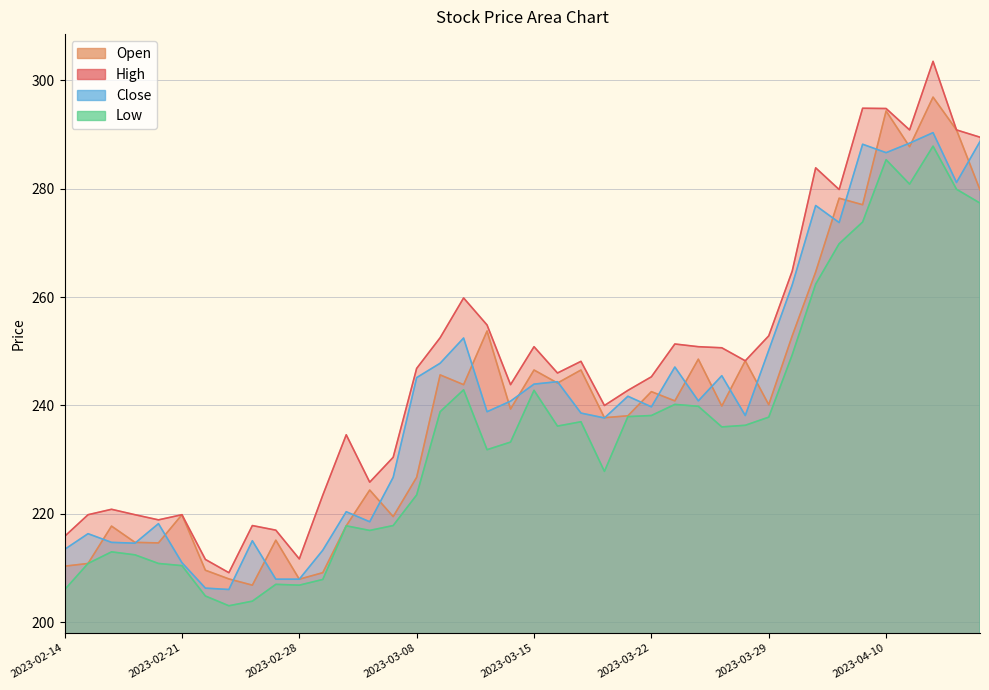

At which label does Close reach its minimum?

2023-02-23